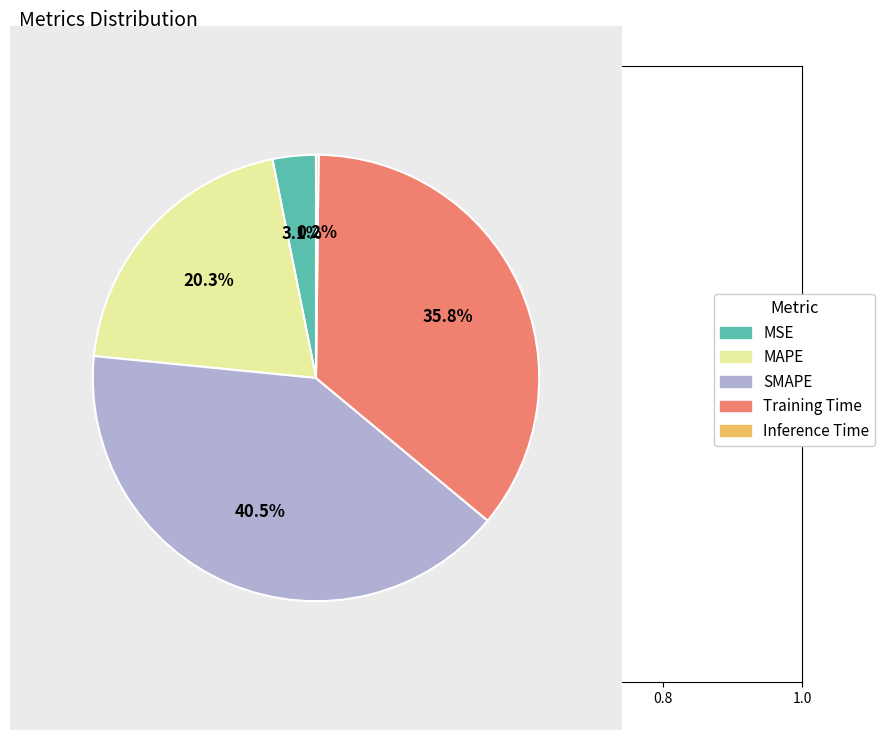

To the nearest percent, what is the average slice percentage?

20%